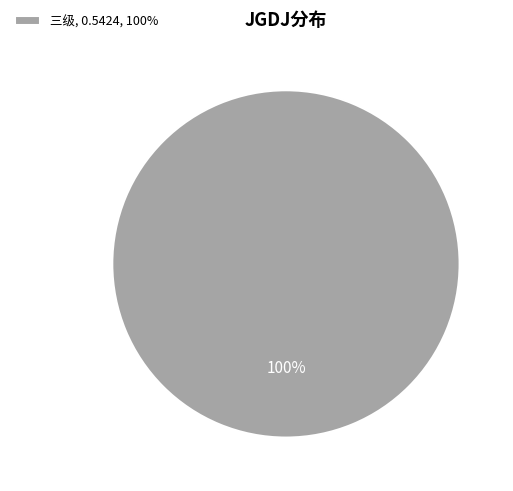

How many slices are in this pie chart?

1